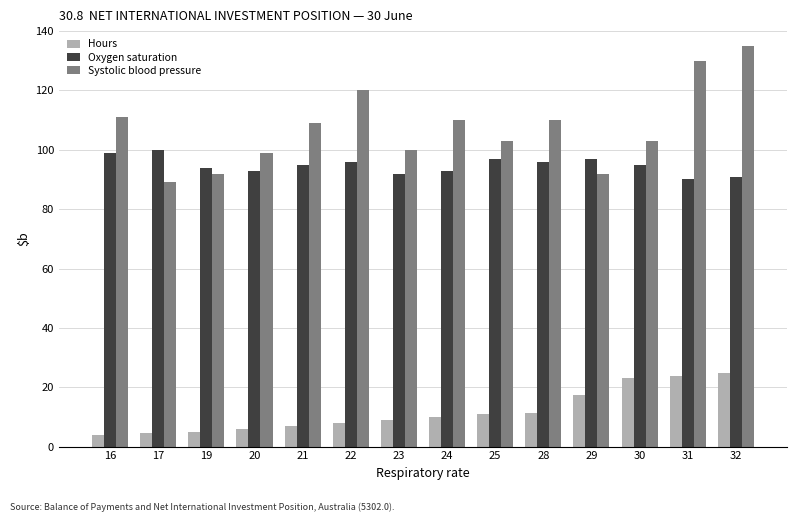

Which label corresponds to the largest value in the chart?

32